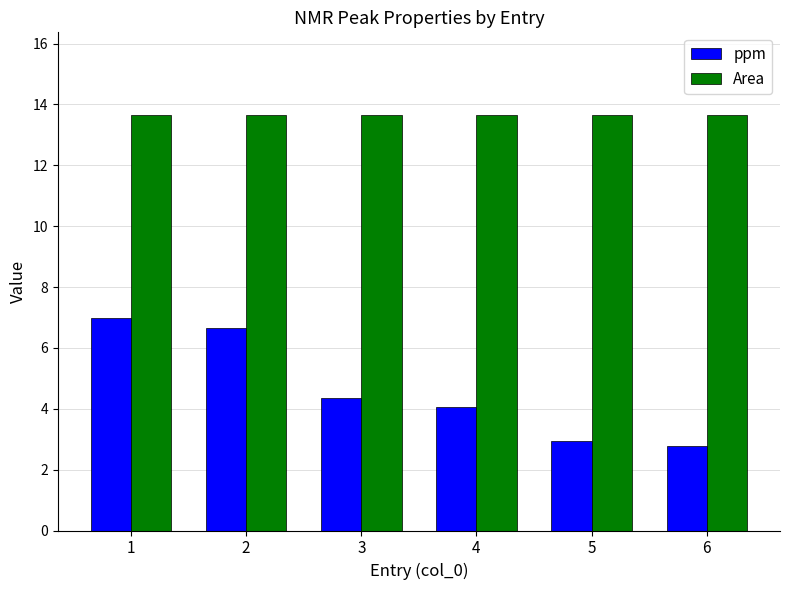

Where is ppm nearest to the value 4?

4